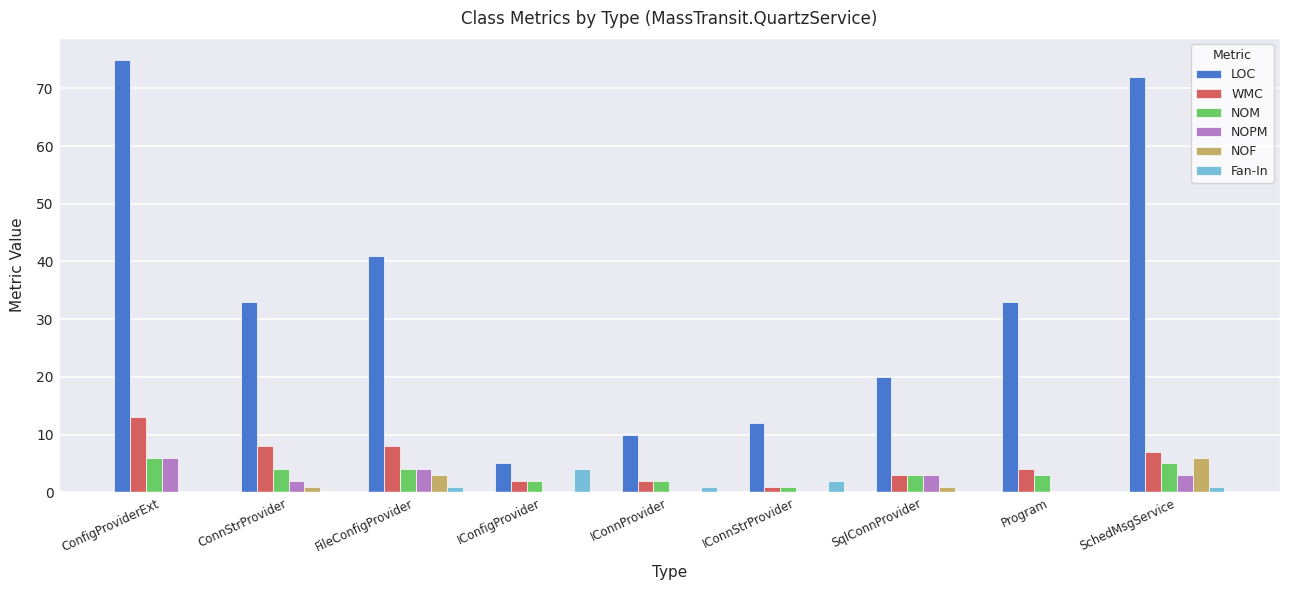

At which label is Fan-In closest to 2?

IConnStrProvider